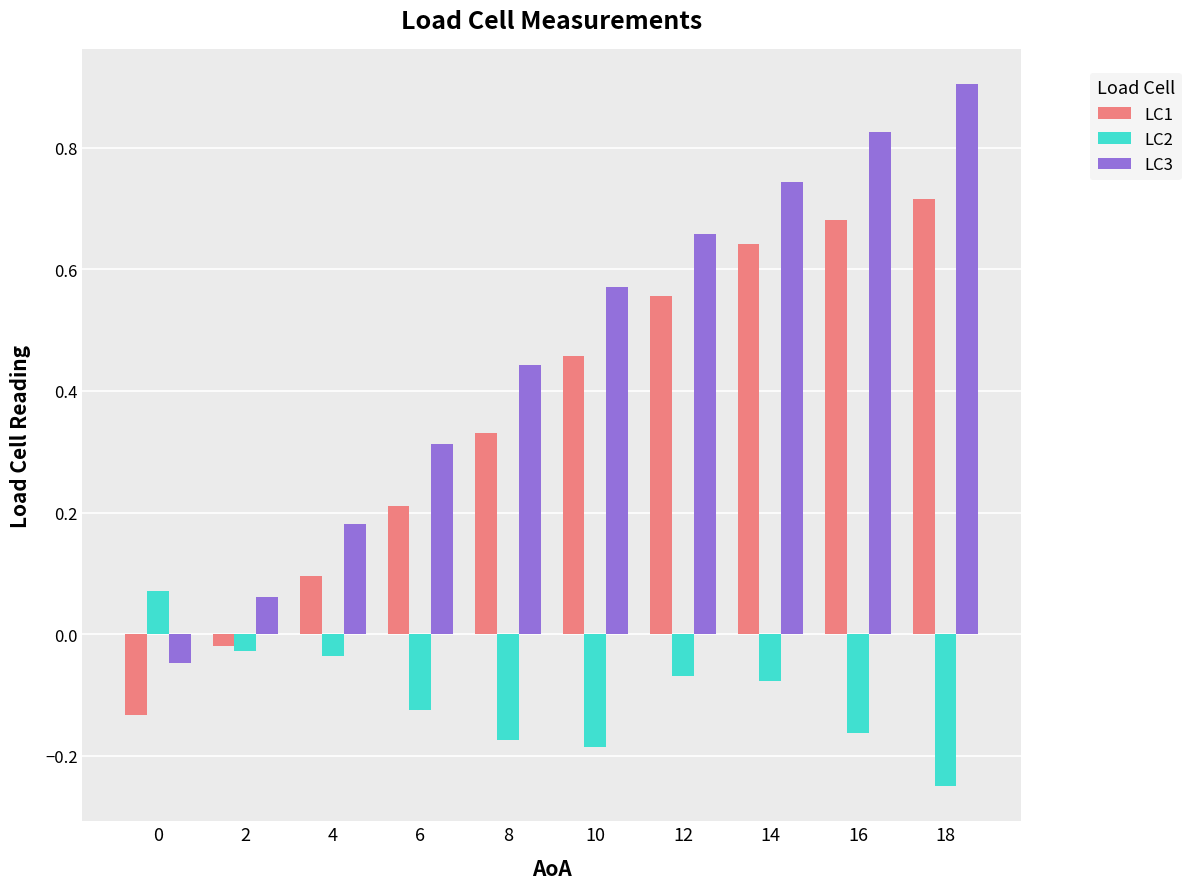

Between 0 and 6, which series saw the biggest shift?

LC3